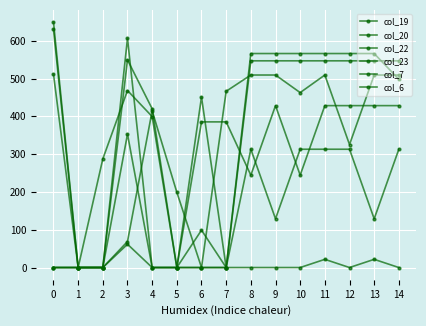

In col_20, how many points are higher than both neighbors (excluding endpoints)?

1